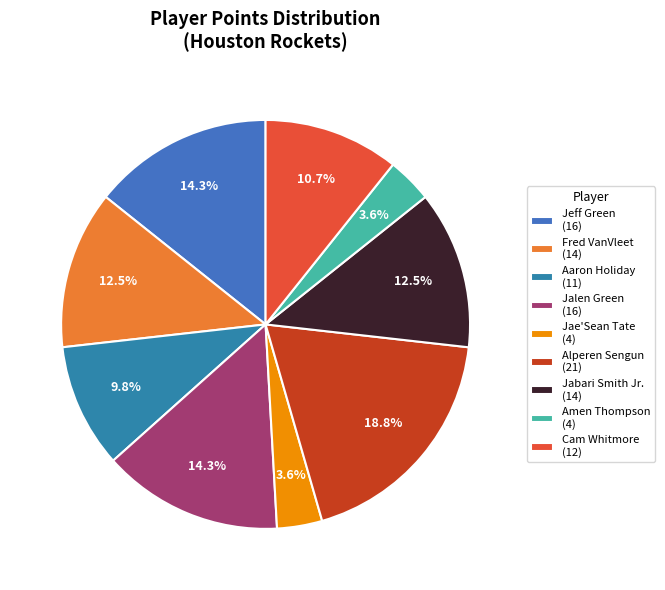

Is Amen Thompson the majority of the pie?

No